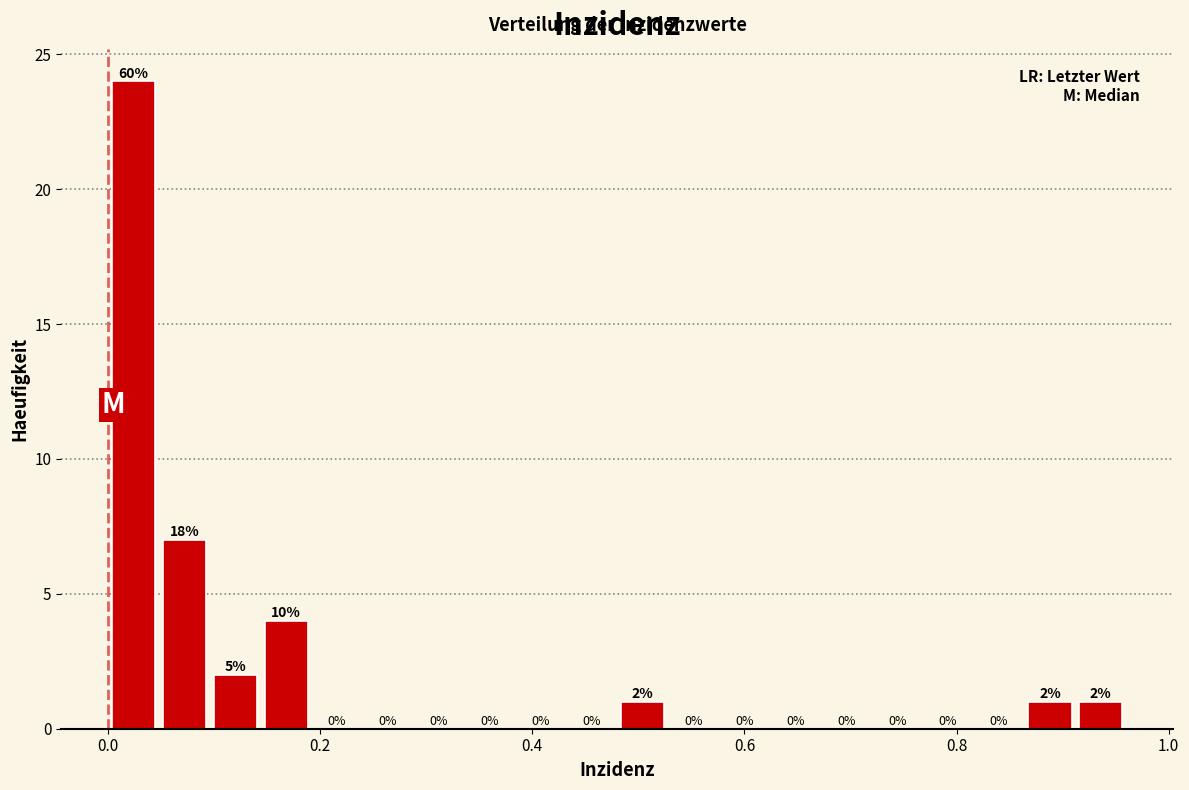

Around what value on the x-axis is the tallest bar? Give the approximate position of its centre, as read against the axis.

0.02